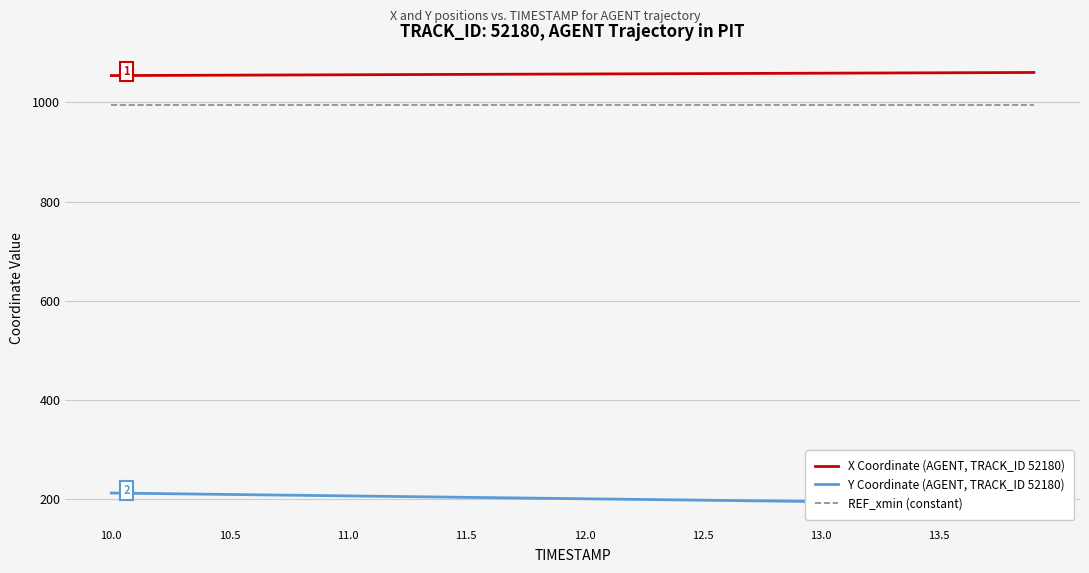

At which category is the sum across all series the highest?

10.0